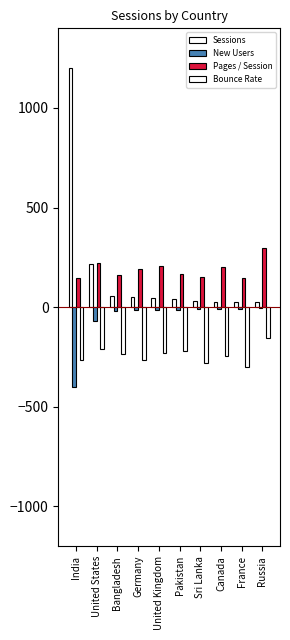

Which has a higher value, India or United States?

India